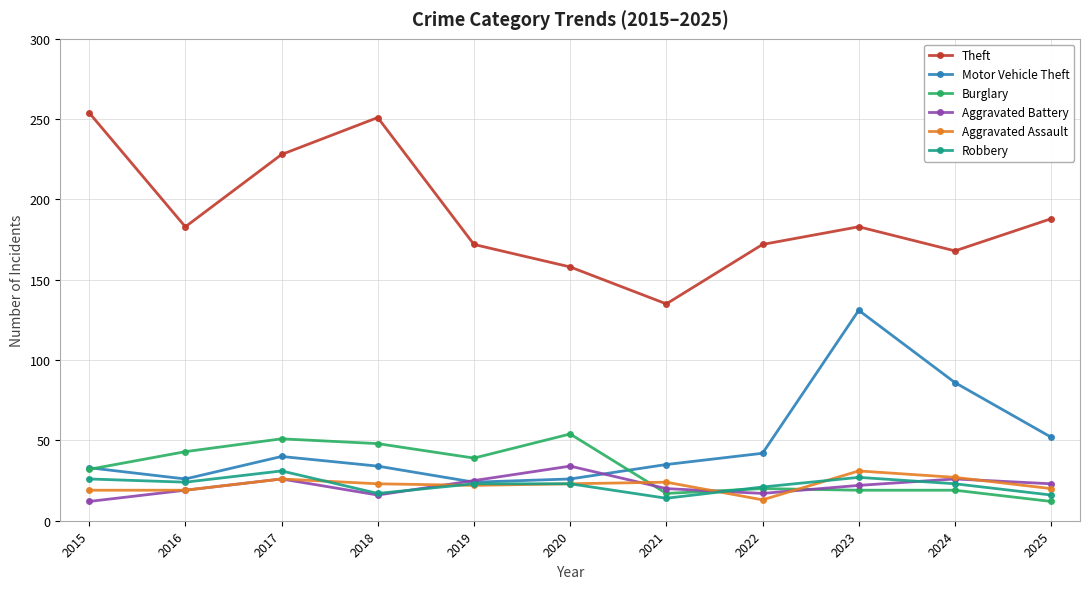

True or false: Theft and Motor Vehicle Theft cross at least once.

False